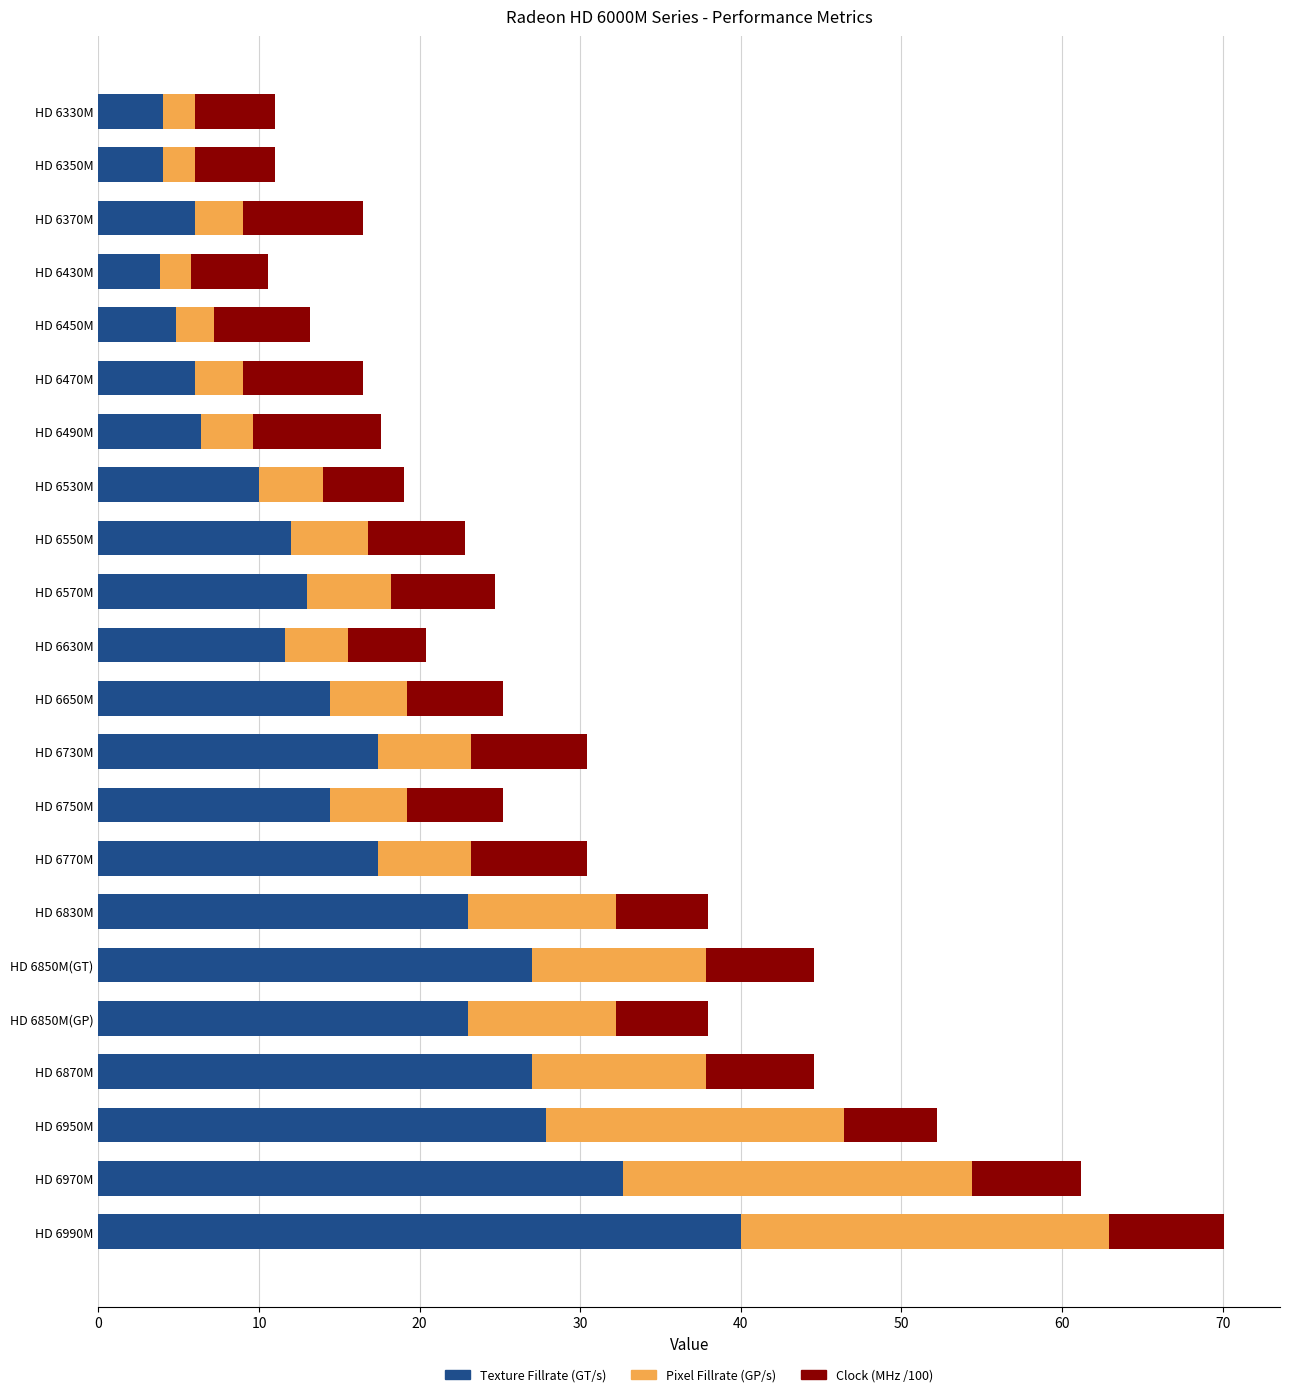

How many distinct data groups are displayed?

3